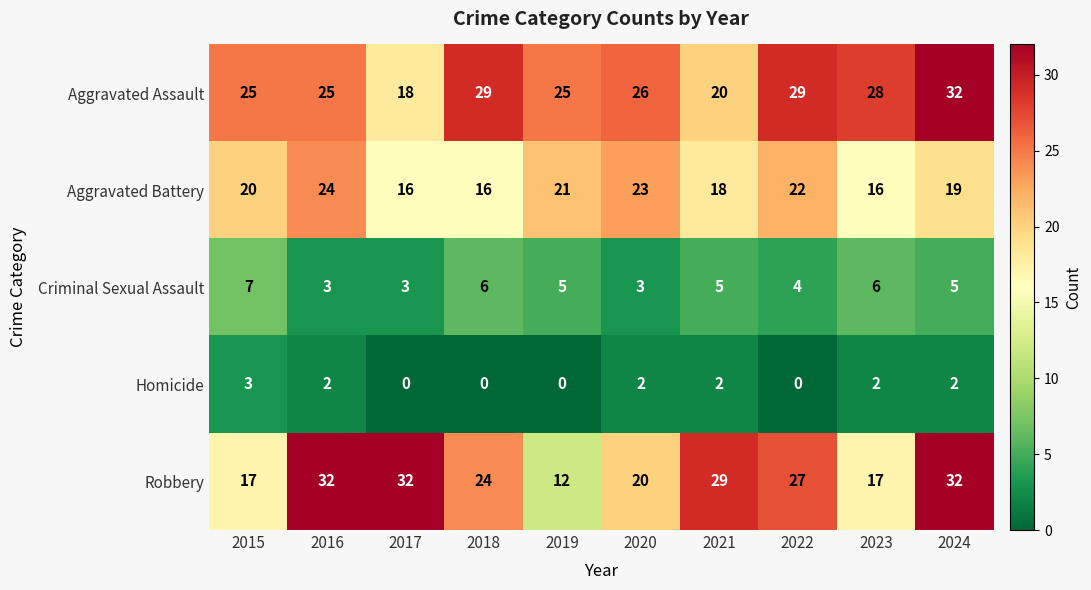

Is it true that Aggravated Assault equals 7 at 2015?

False